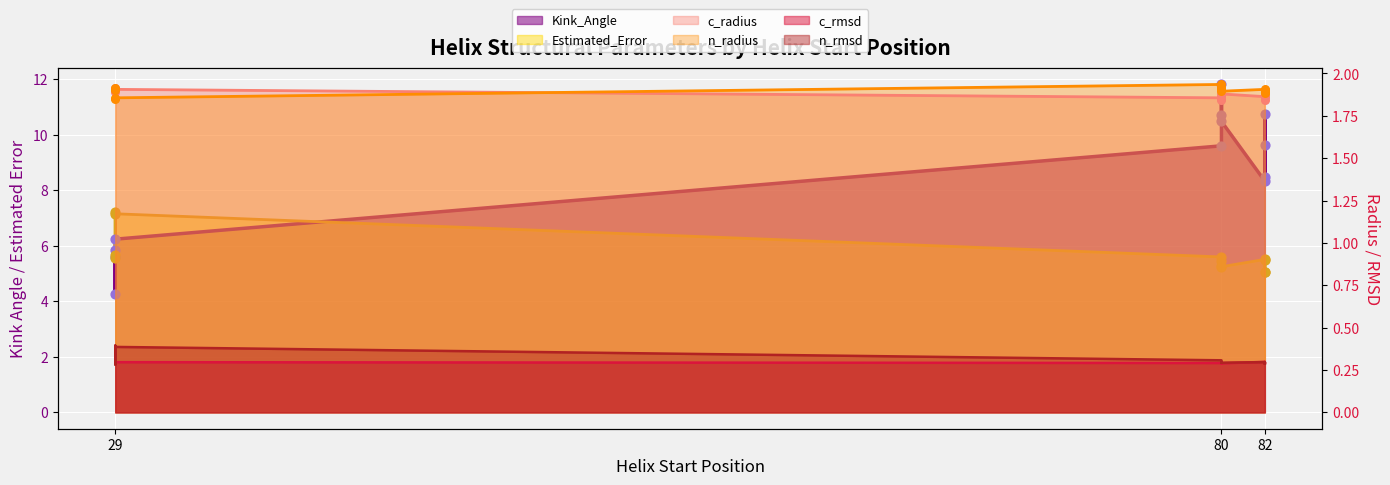

What are all the series names shown in the legend?

Kink_Angle, c_radius, Estimated_Error, n_radius, c_rmsd, n_rmsd